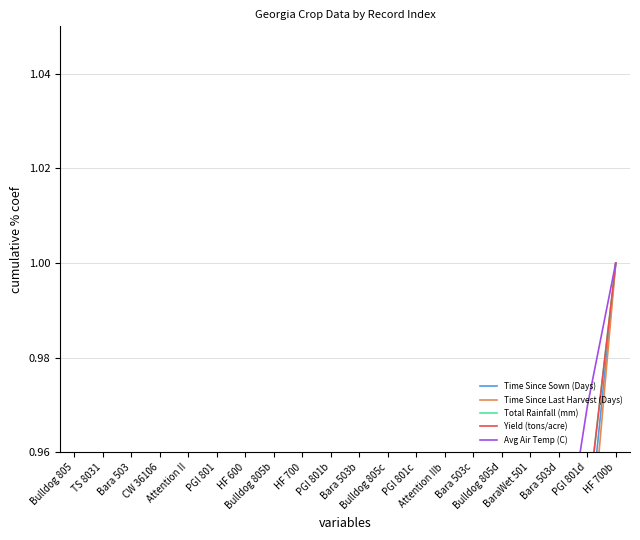

Which has a higher value, PGI 801b or PGI 801d?

PGI 801d